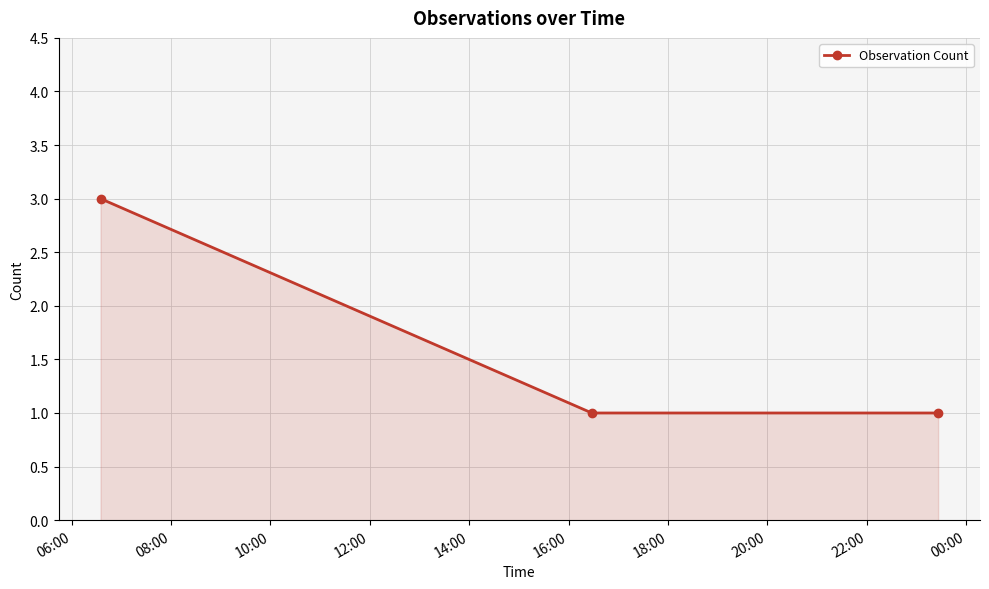

What is the value of the 2nd point from the left?

1